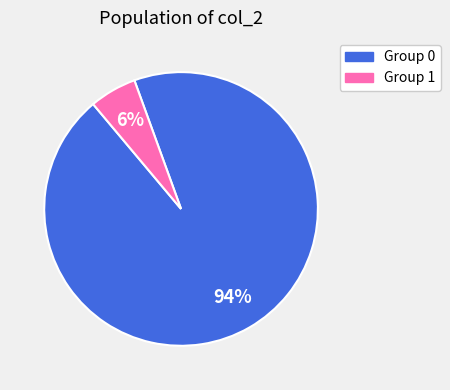

Does any single category account for the majority?

Yes